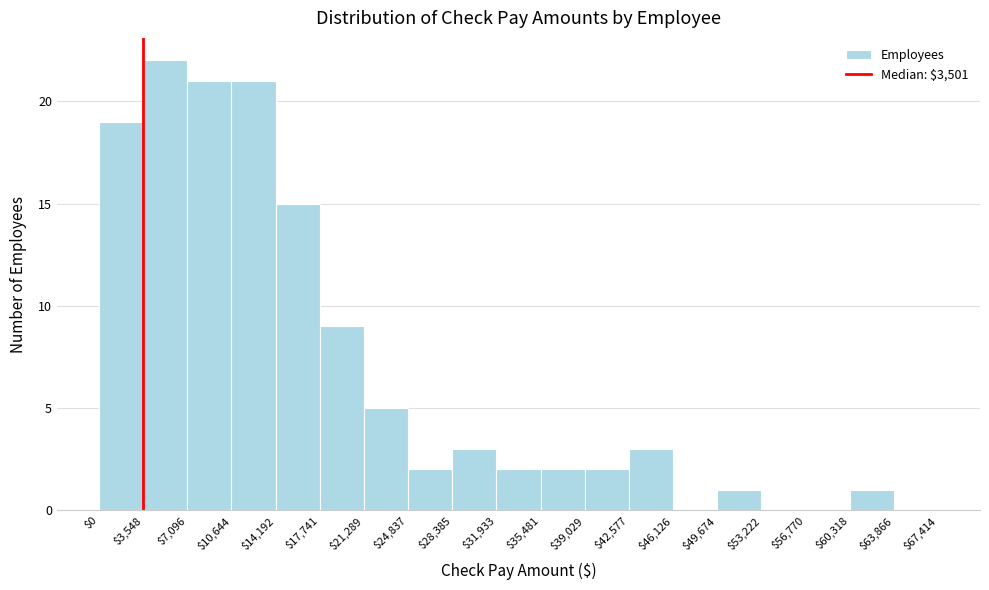

Over which range of the x-axis is the bar tallest?

$3,548 to $7,096